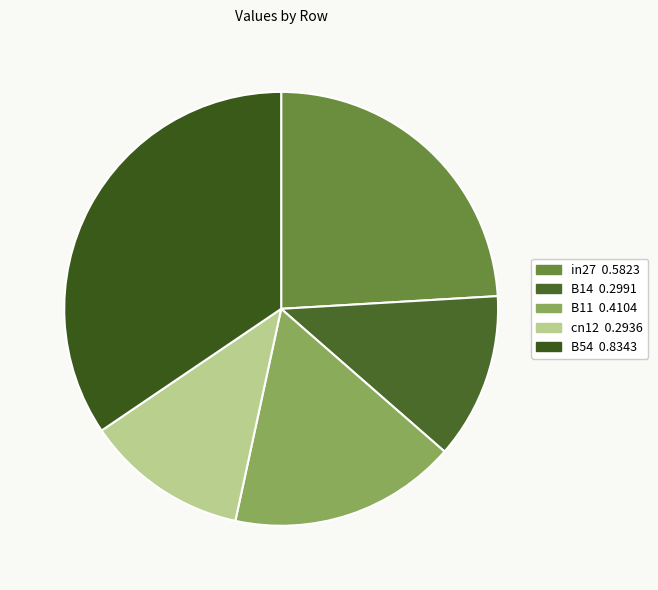

Does in27 represent more than half of the total?

No